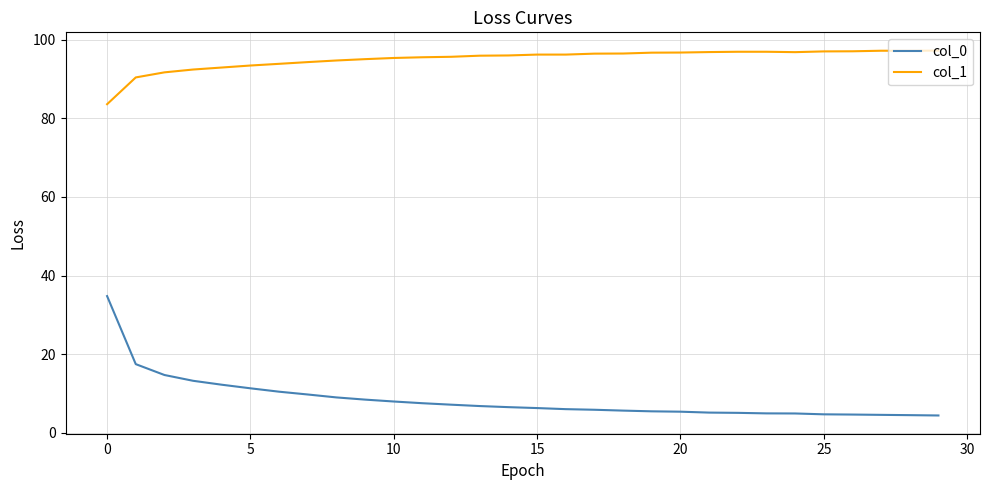

Which series has the widest spread of values?

col_0